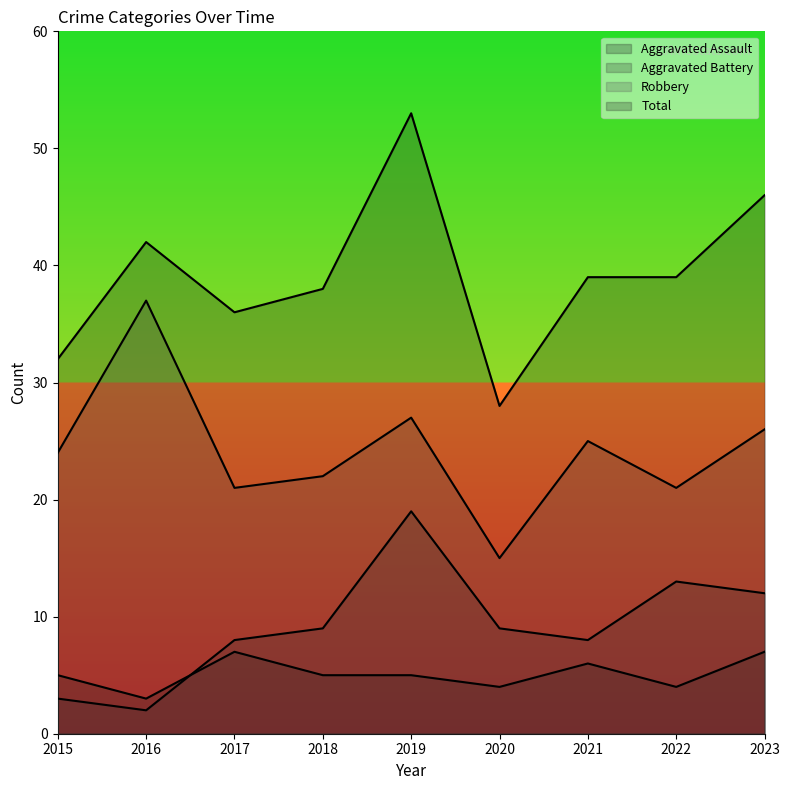

How many data points in Robbery are above 24?

4